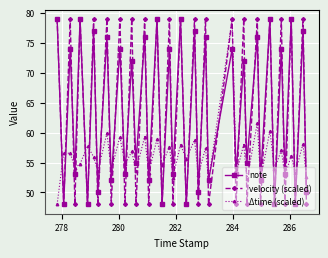

What is the value of the velocity (scaled) point at the 8th from the left?

48.0